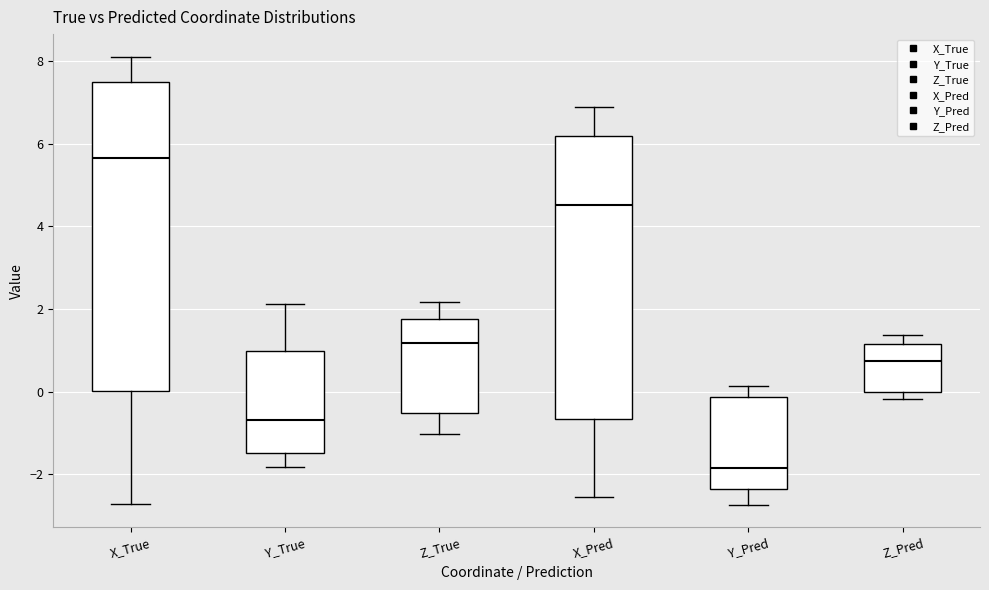

Comparing the boxes themselves (not the whiskers), which one is the tallest?

X_True